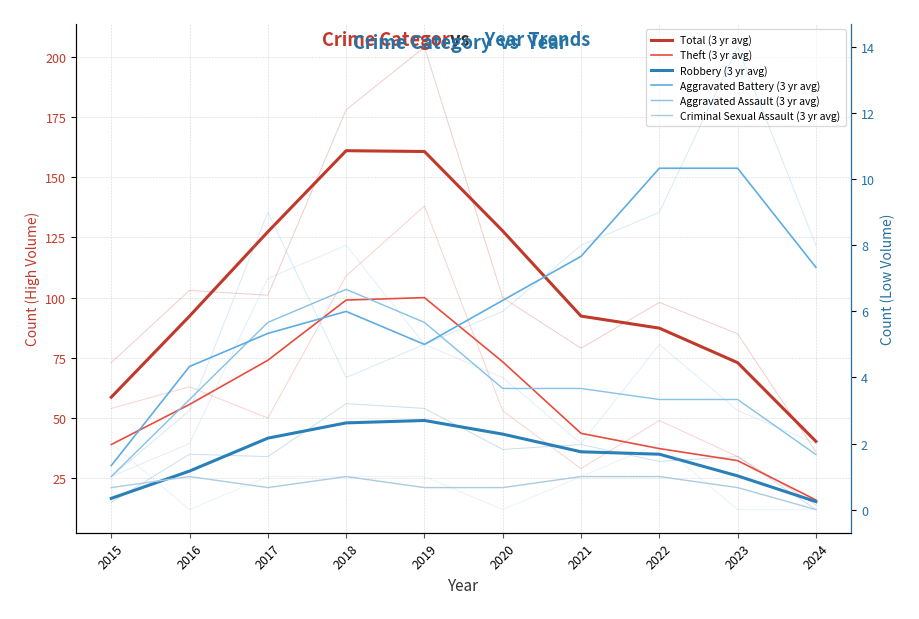

What is the value of the Aggravated Battery (3 yr avg) point at the 5th from the left?

5.0